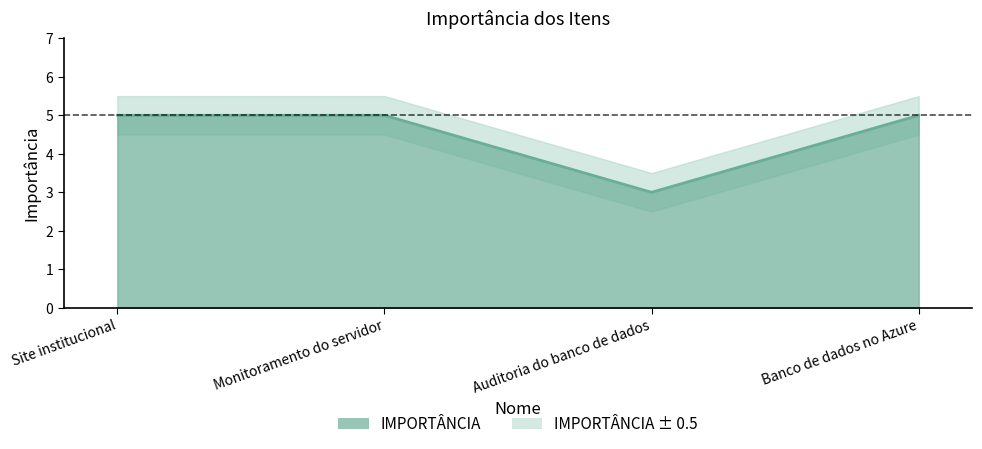

True or false: there are more than 0 points higher than both neighbors.

False